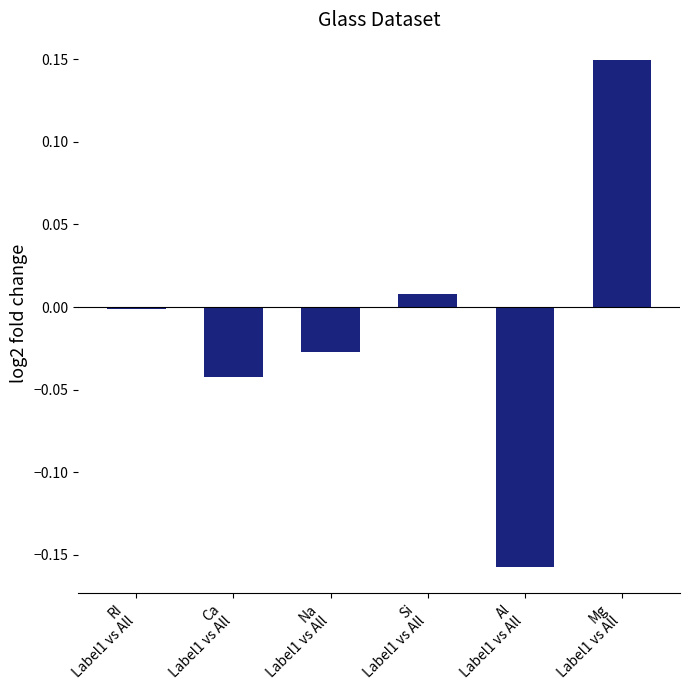

True or false: the data shows 0.0 at Si
Label1 vs All.

True